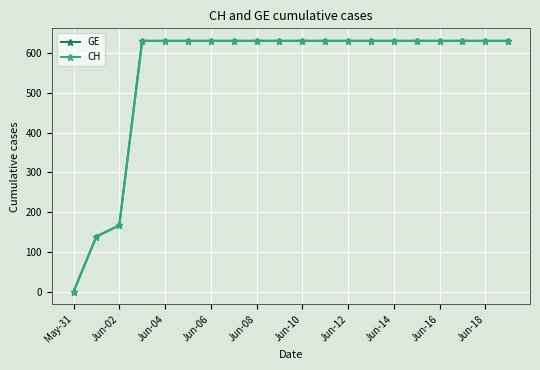

What is the difference between the maximum and minimum values in the CH series?

631